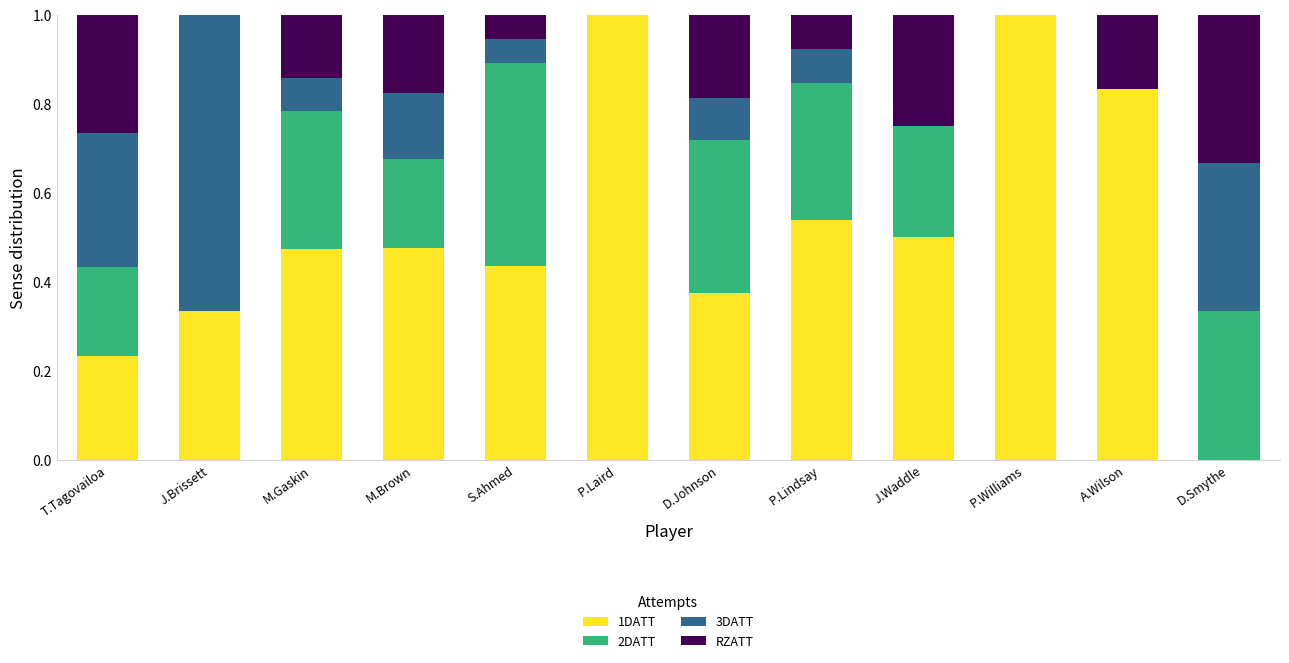

What is the total value across all series at D.Johnson?

1.0